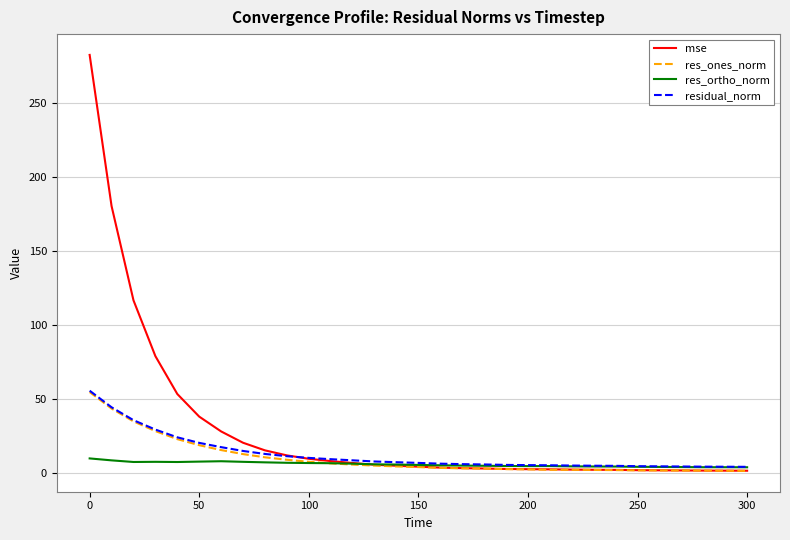

Which series has the largest total across all categories?

mse